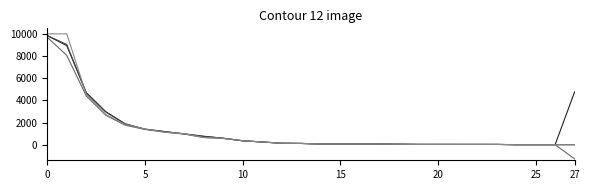

What is the minimum value shown in the chart?

-1269.4